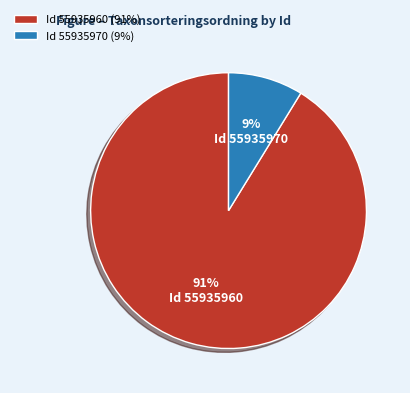

The Id 55935960 (91%) slice represents 91% of the pie. True or false?

True